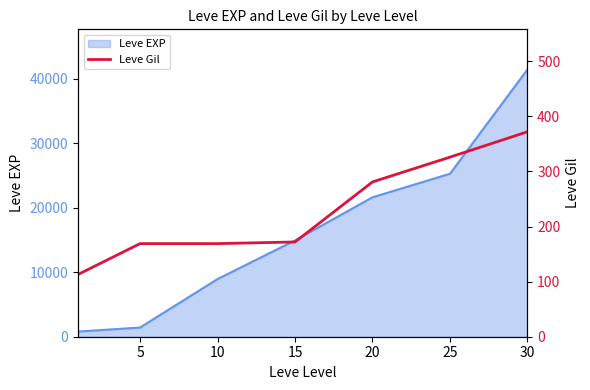

What is the maximum value for Leve EXP?

41410